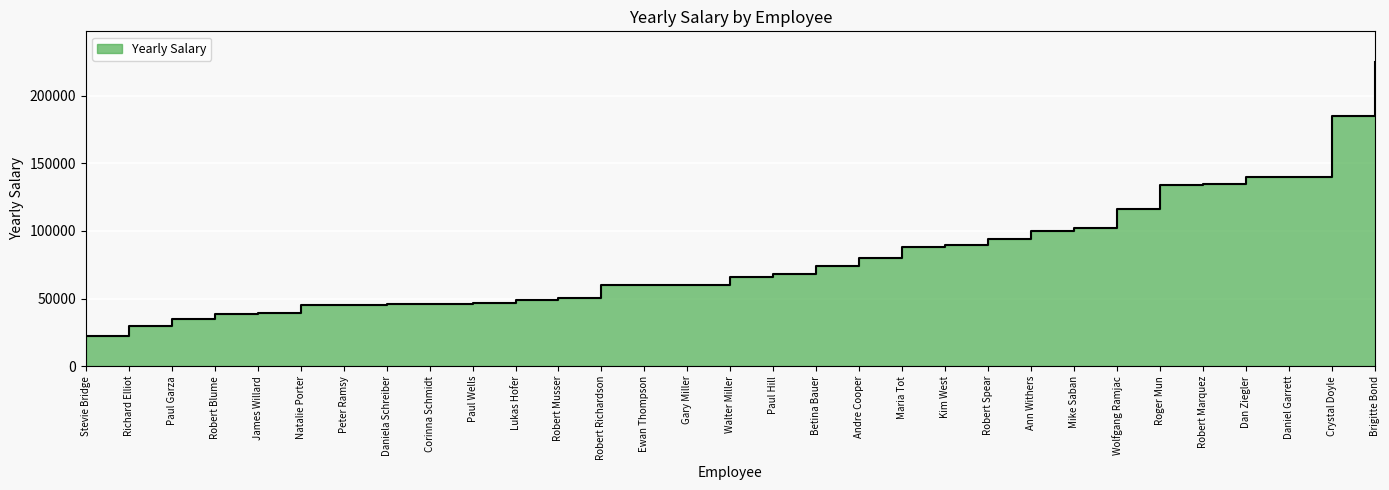

The chart shows a value of 21971.6 at Stevie Bridge. True or false?

True